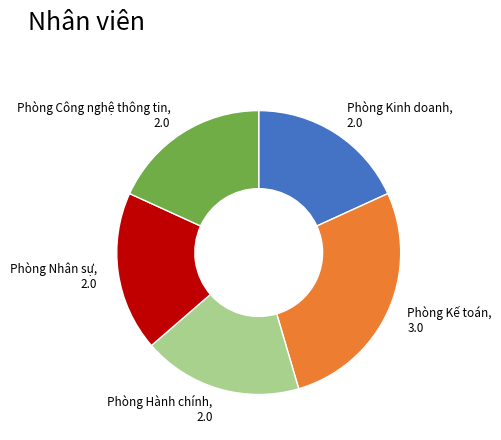

What is the ratio of the value at Phòng Nhân sự to the value at Phòng Công nghệ thông tin?

1.0